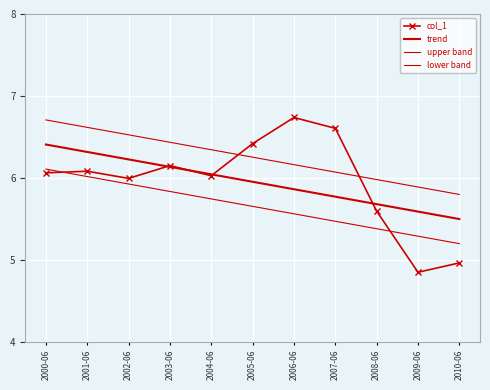

What is the average value of the lower band series?

5.7